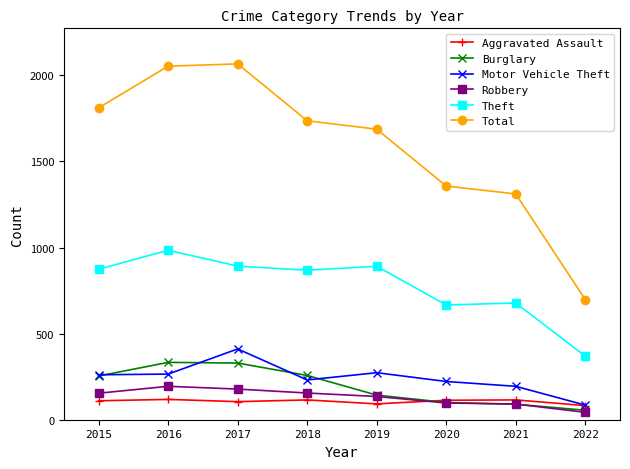

At how many categories does at least one series exceed 991?

7